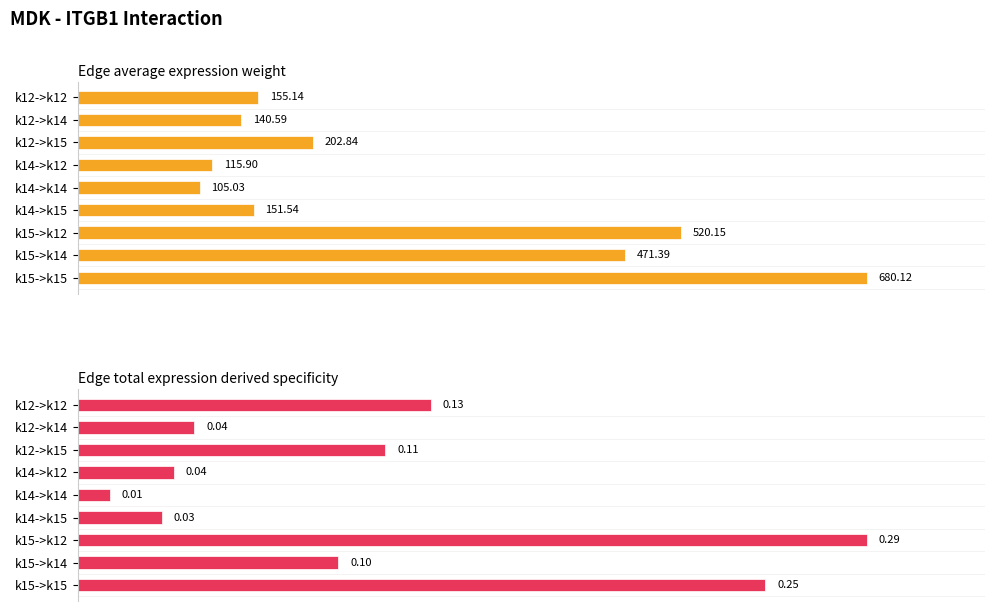

How many groups of bars are there?

9